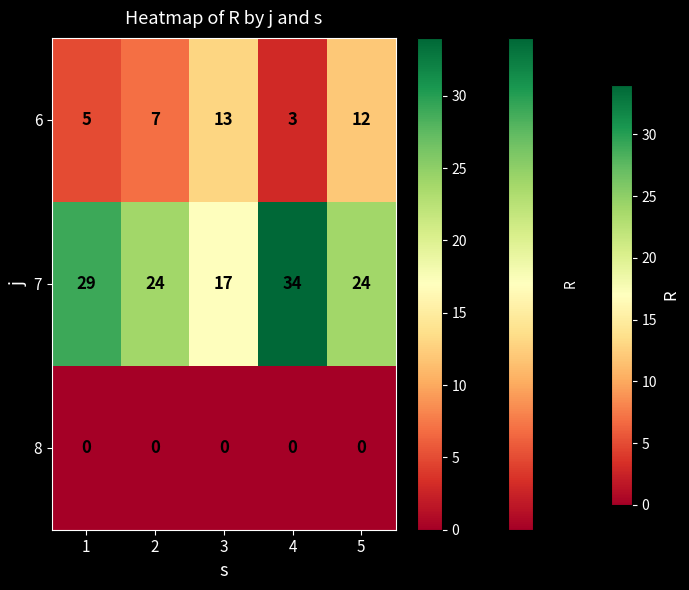

Rank the series at 4 from highest to lowest value.

7, 6, 8